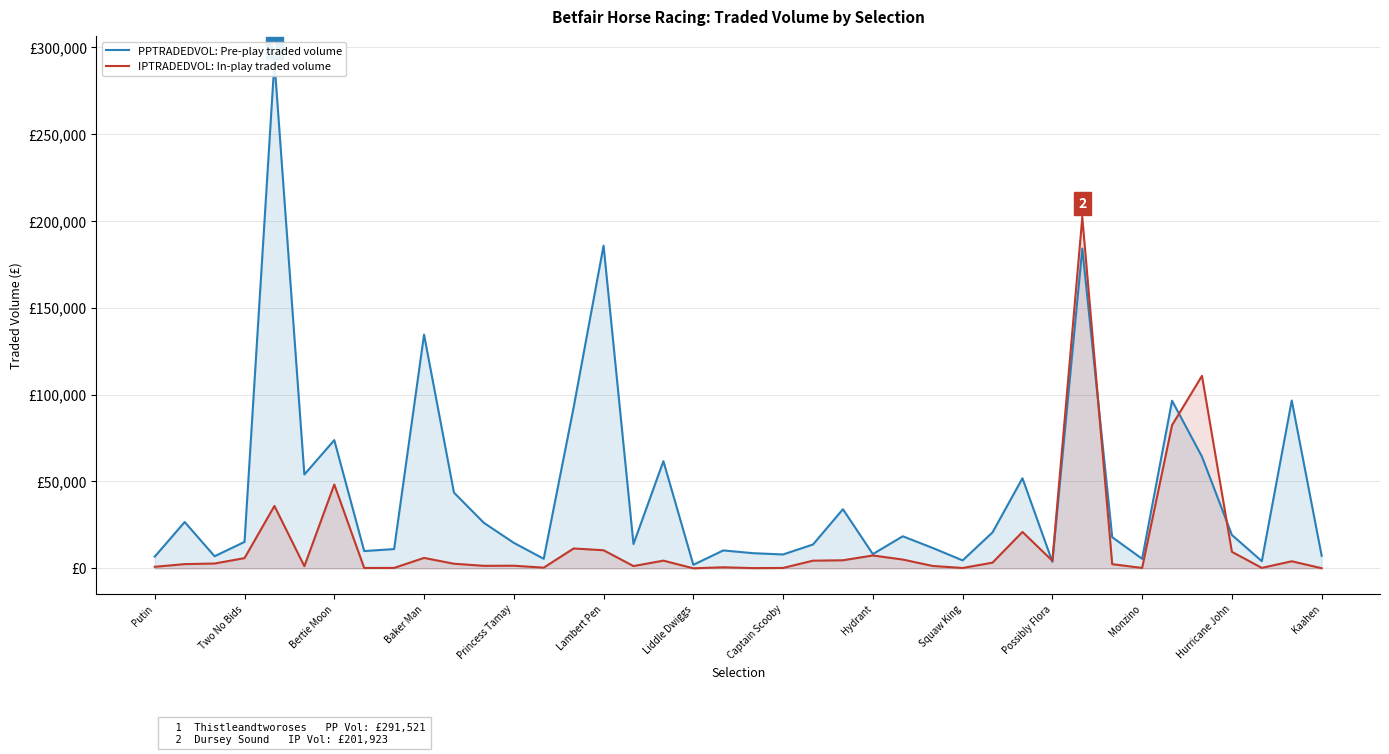

Which series has the largest total across all categories?

PPTRADEDVOL: Pre-play traded volume